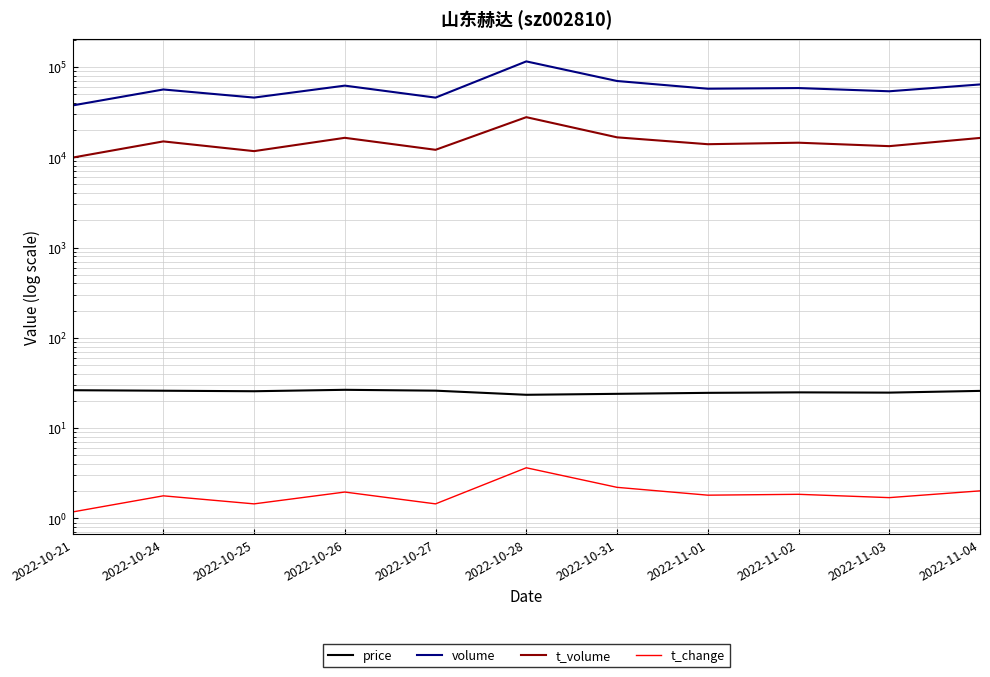

What is the total value across all series at 2022-10-24?

71239.7